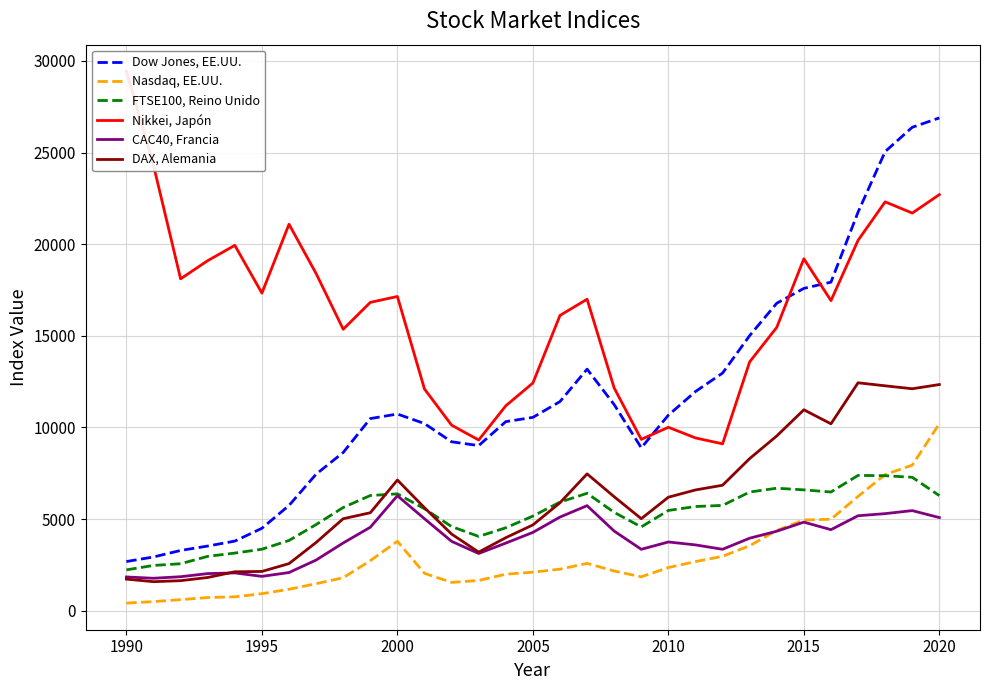

What is the lowest value of the CAC40, Francia series?

1766.5